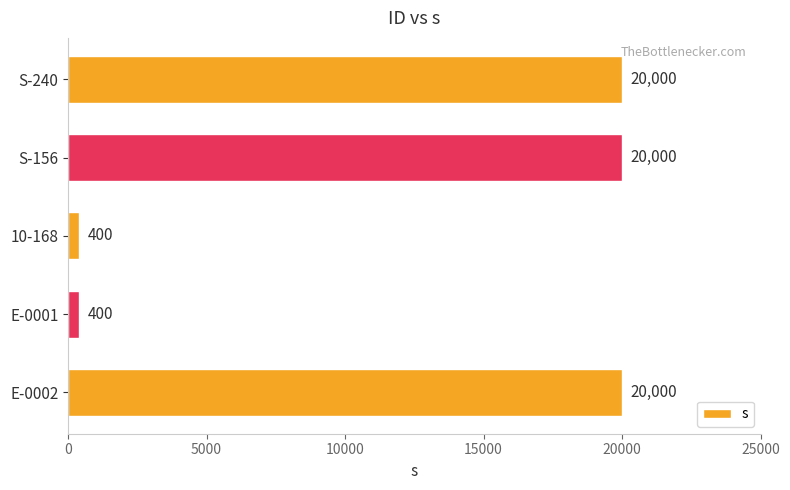

The value at E-0002 is 20000. True or false?

True